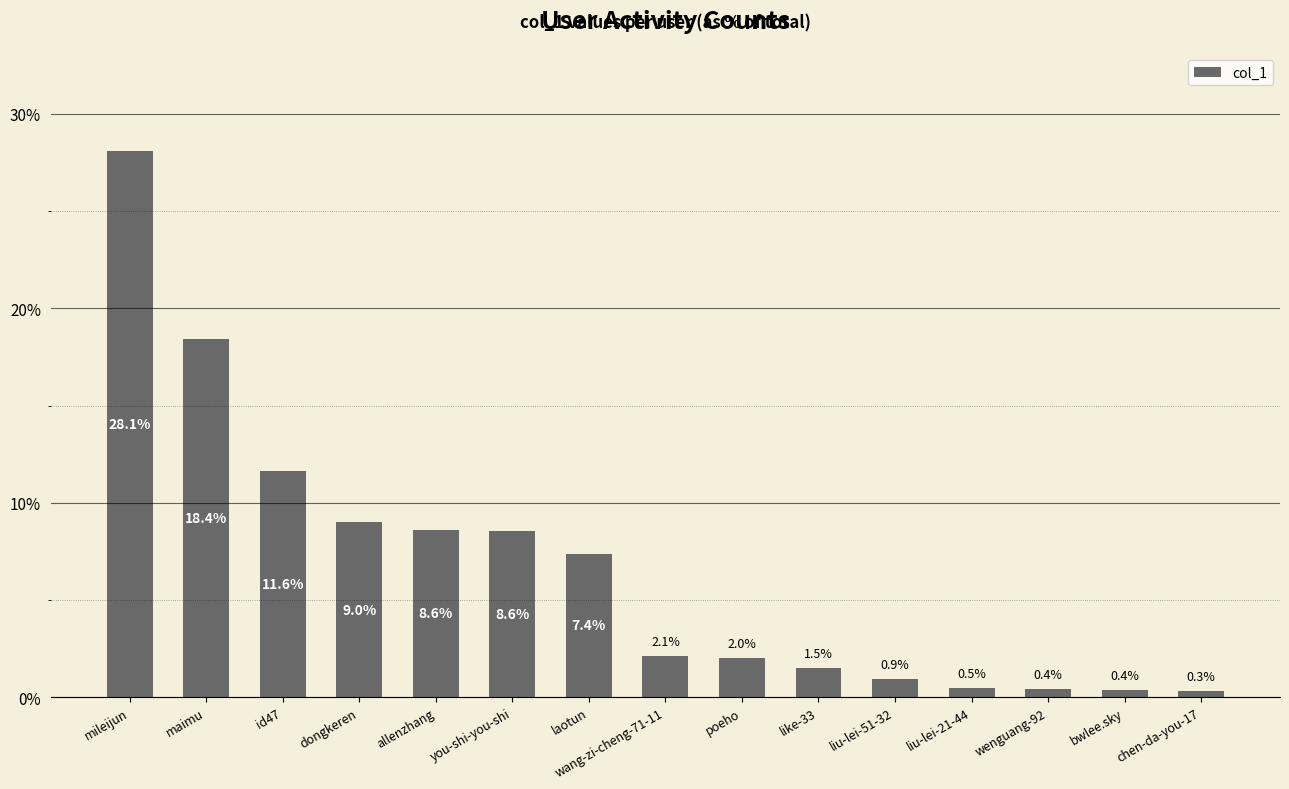

Where does the data first go above 2?

mileijun